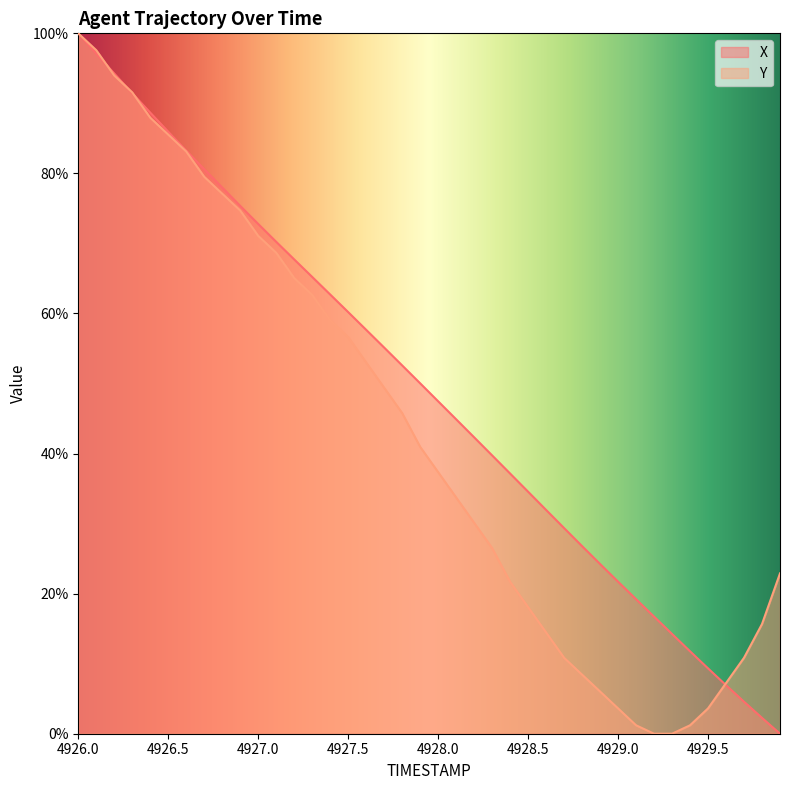

True or false: Y has more than 0 points higher than both neighbors.

False